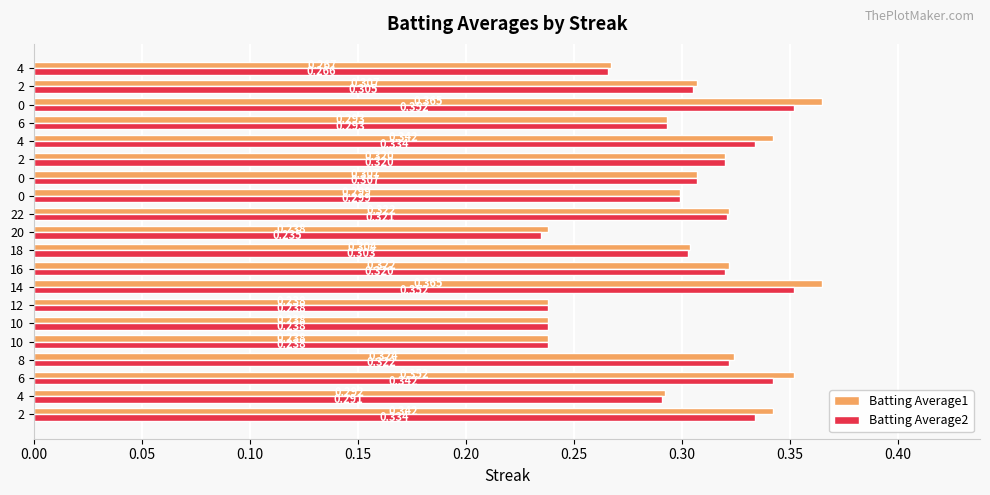

Count the number of data series in this chart.

2